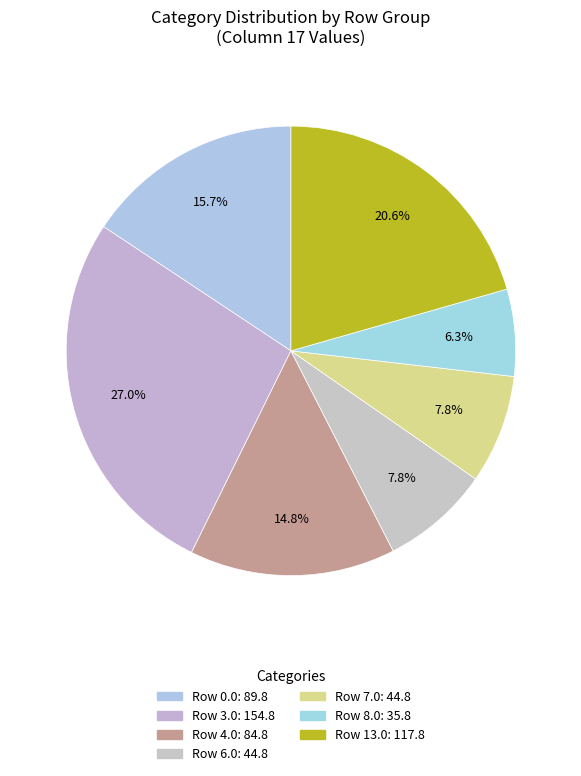

How many slices are in this pie chart?

7